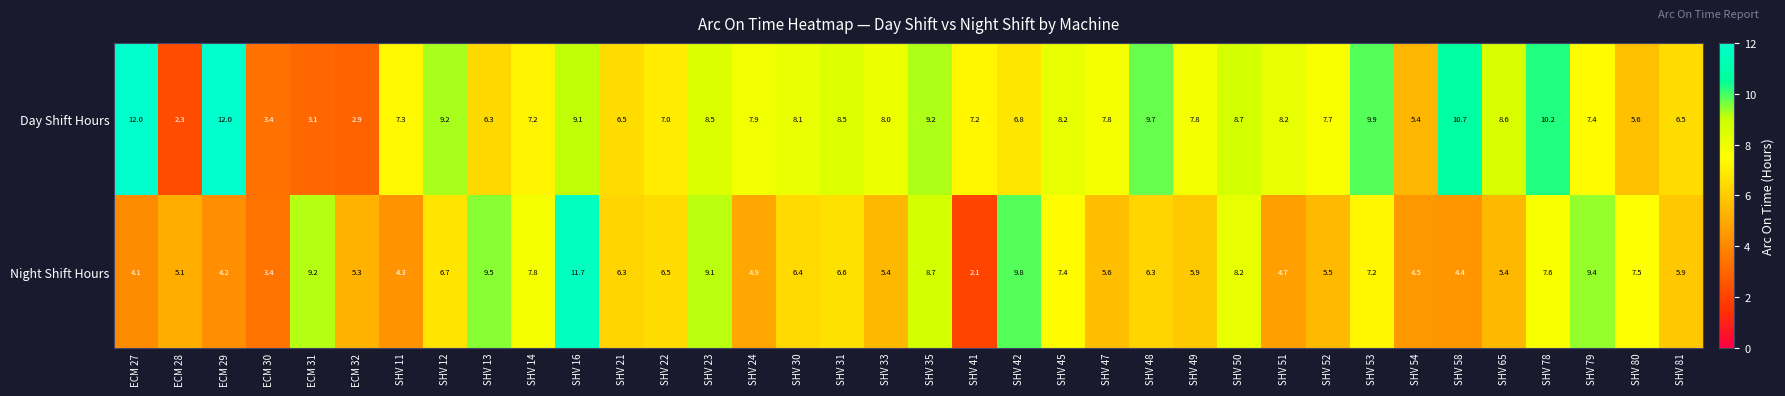

What is the sum of all Night Shift Hours values?

232.6